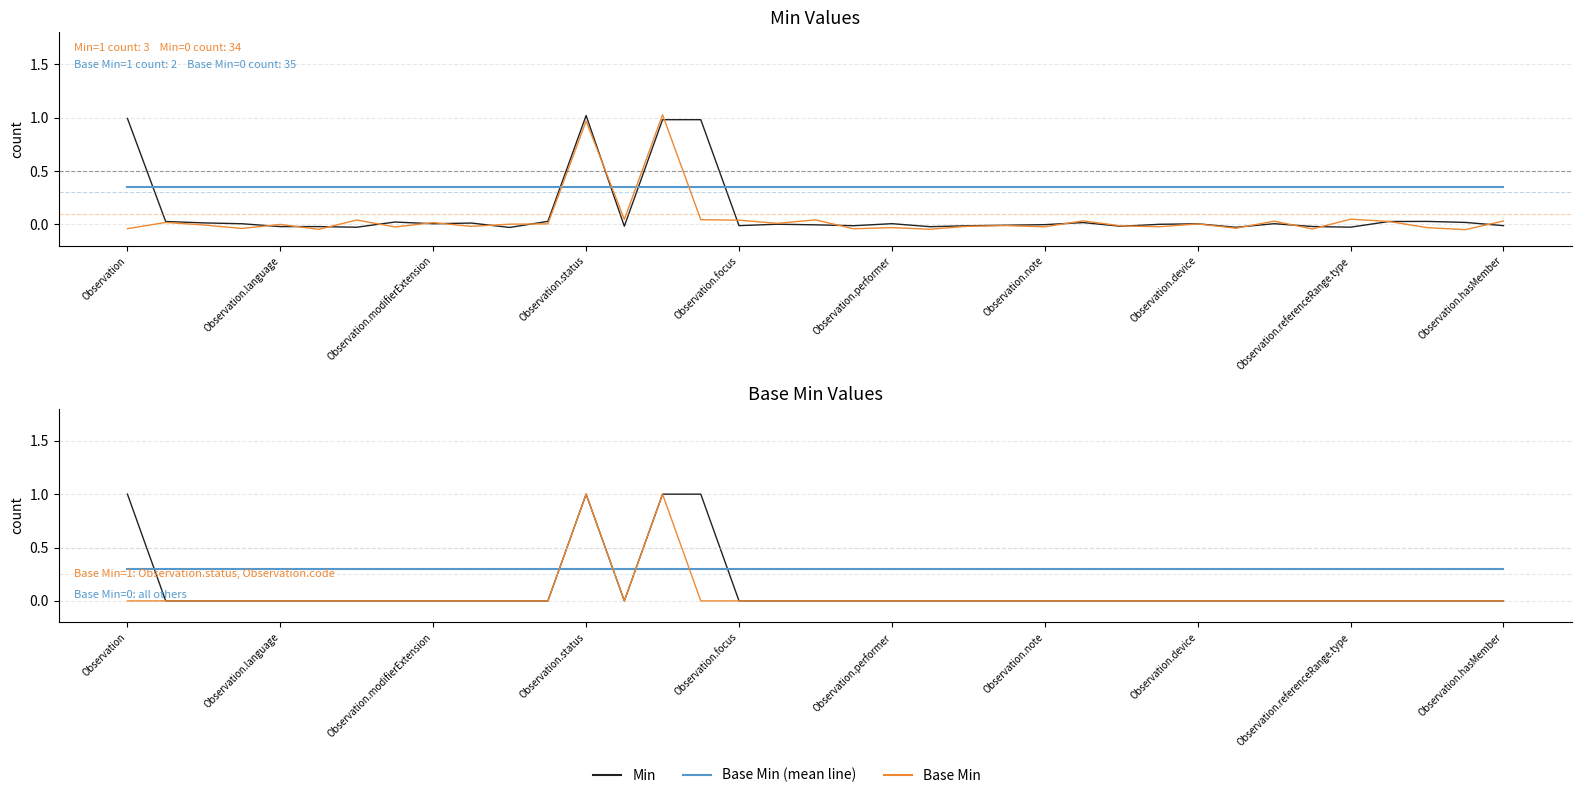

Where is Base Min nearest to the value 0?

Observation